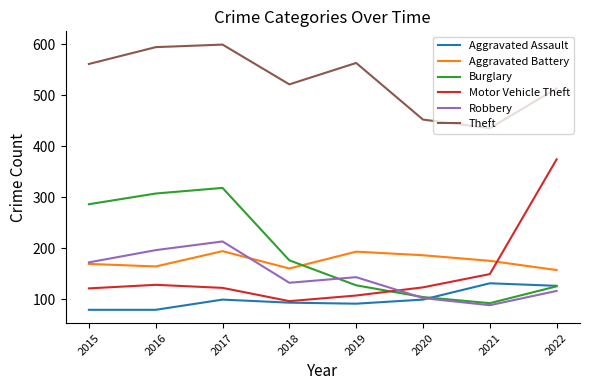

List the series in order of their peak value, highest first.

Theft, Motor Vehicle Theft, Burglary, Robbery, Aggravated Battery, Aggravated Assault